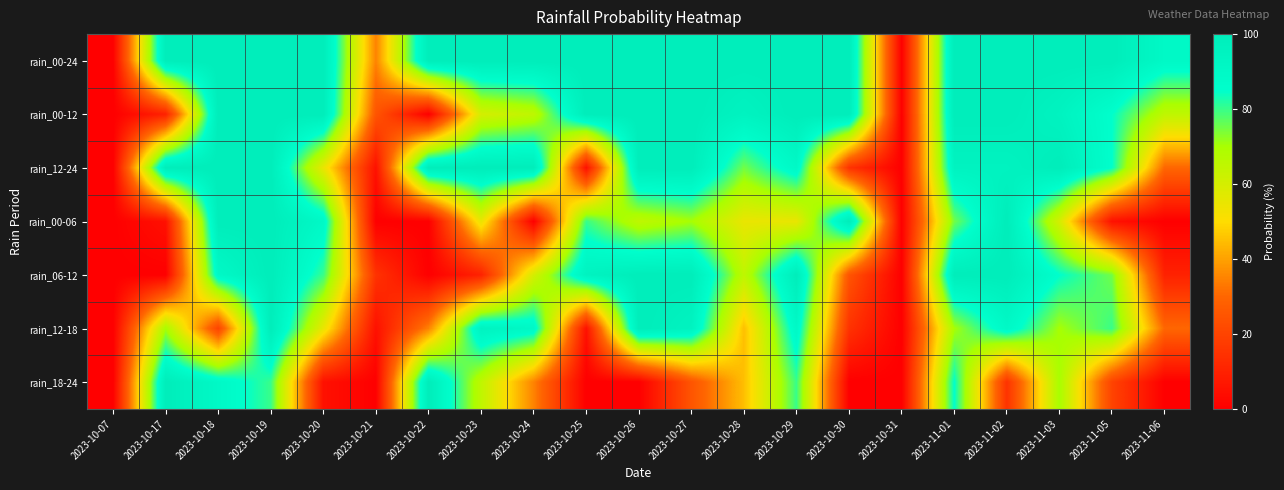

What is the total value across all series at 2023-10-19?

680